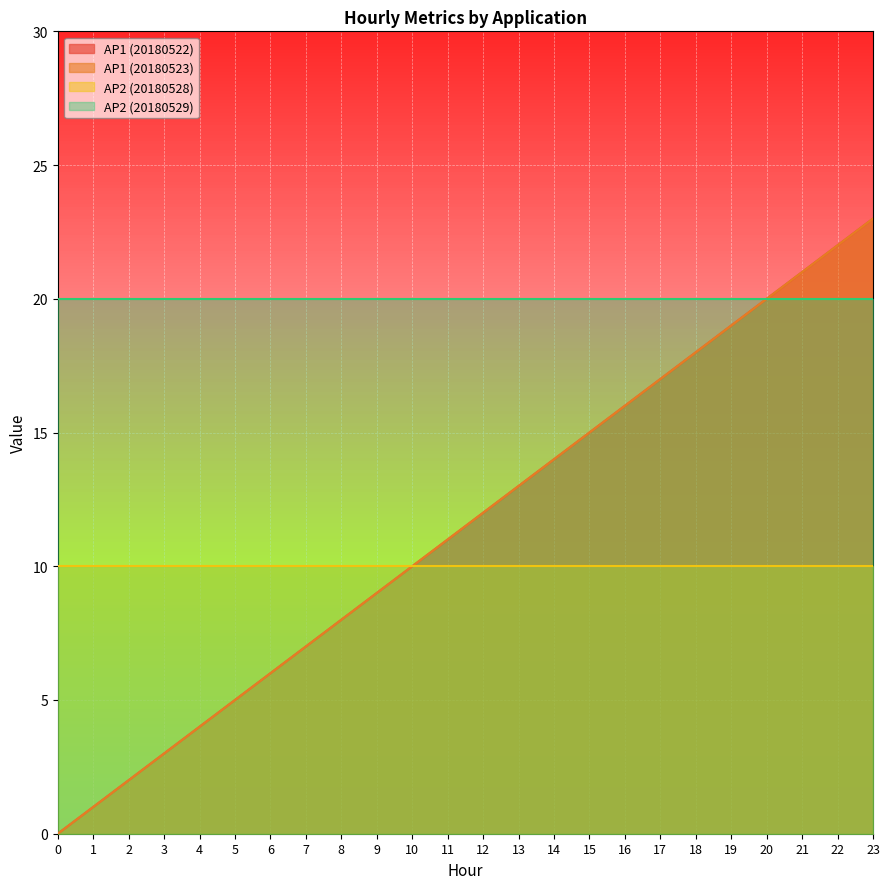

Which series has the widest spread of values?

AP1 (20180522)